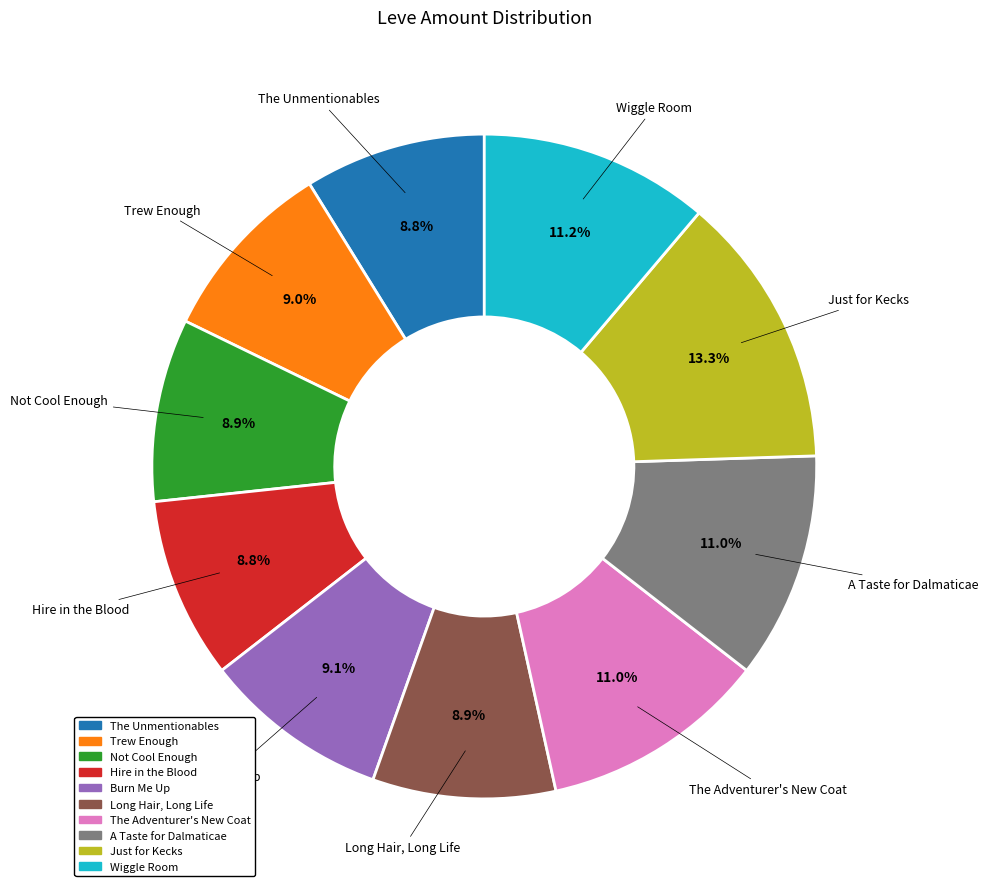

True or false: The Unmentionables accounts for 1% of the total.

False